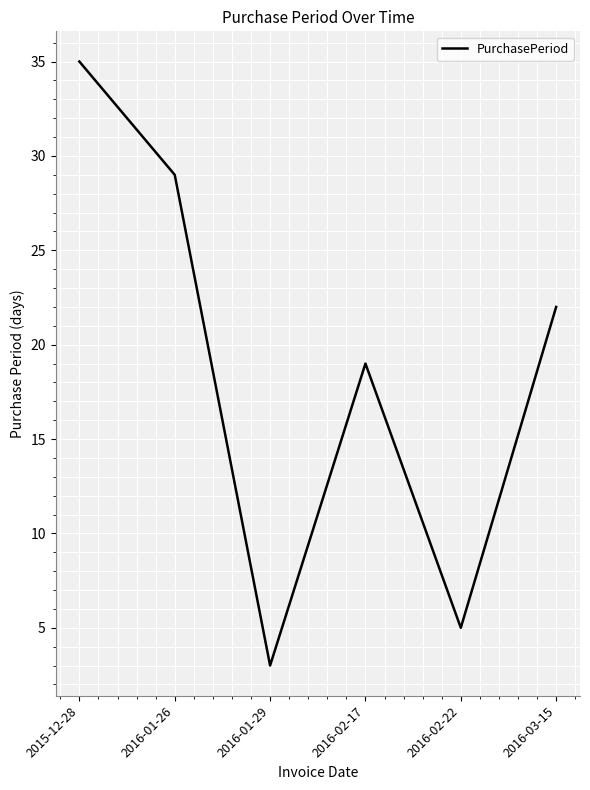

Between 2016-02-17 and 2016-01-26, which is larger?

2016-01-26